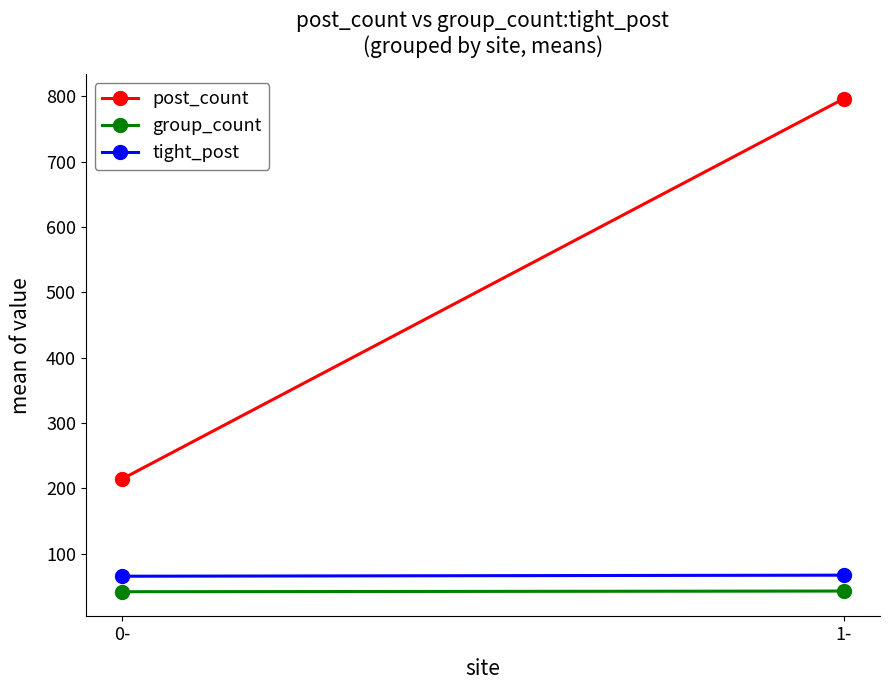

Where is post_count nearest to the value 505?

0-